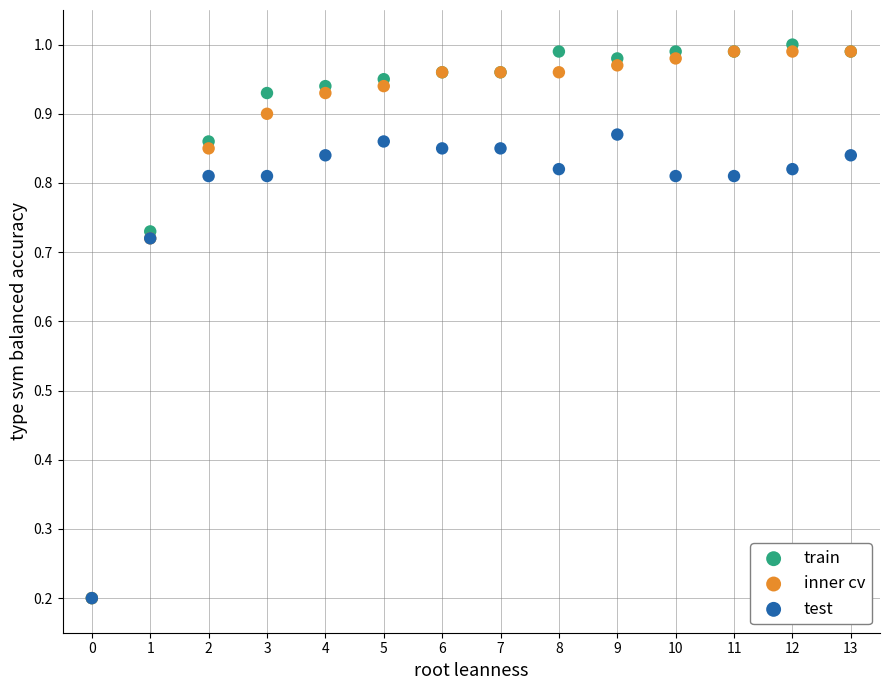

What are all the series names shown in the legend?

train, inner cv, test